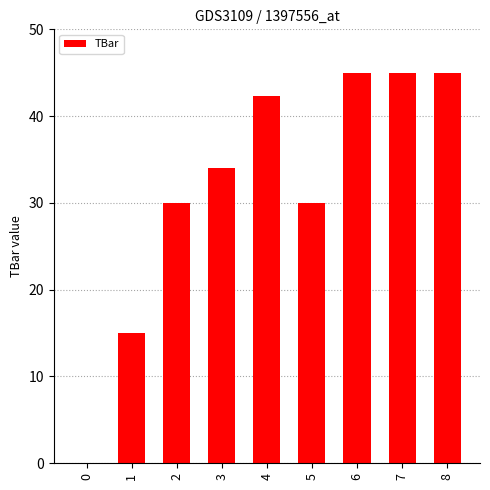

What is the change in value from 3 to 6?

+11.0